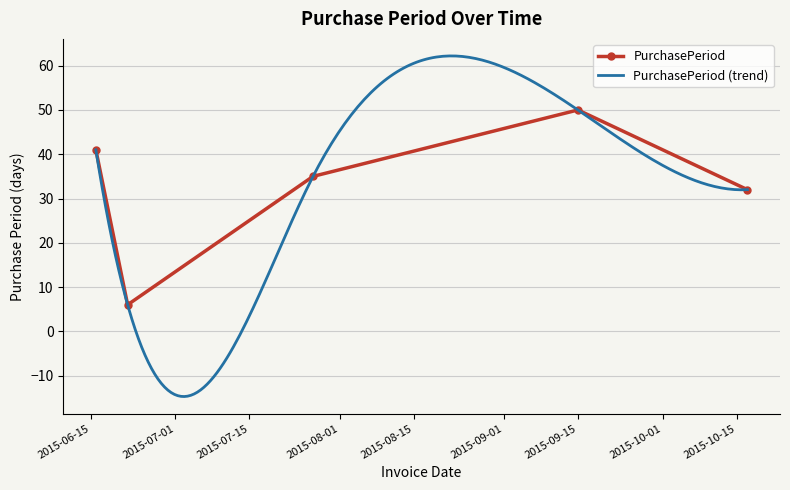

What position from the right is 2015-06-16?

5